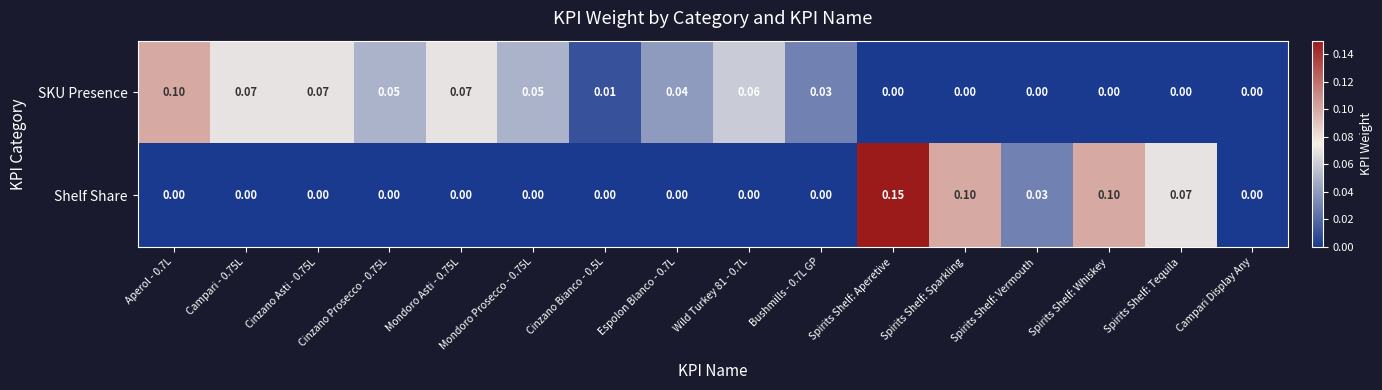

At which category is the sum across all series the highest?

Spirits Shelf: Aperetive